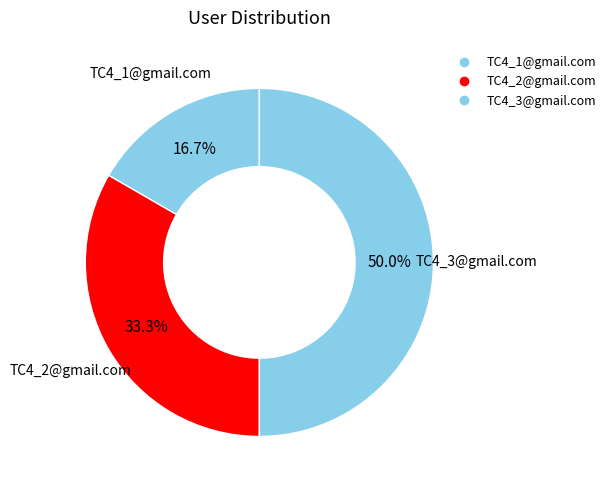

Count the number of slices in the pie.

3